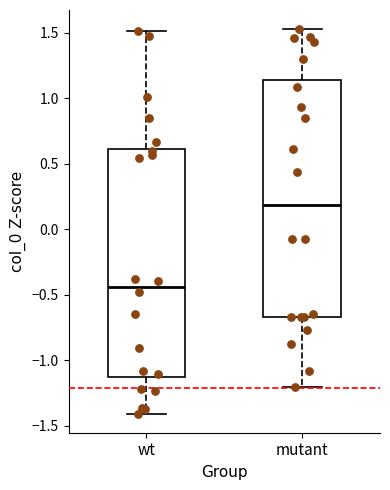

Where is the upper edge of the box for wt on the y-axis? The values are not printed on the chart, so give them approximately, as read against the axis.

0.60